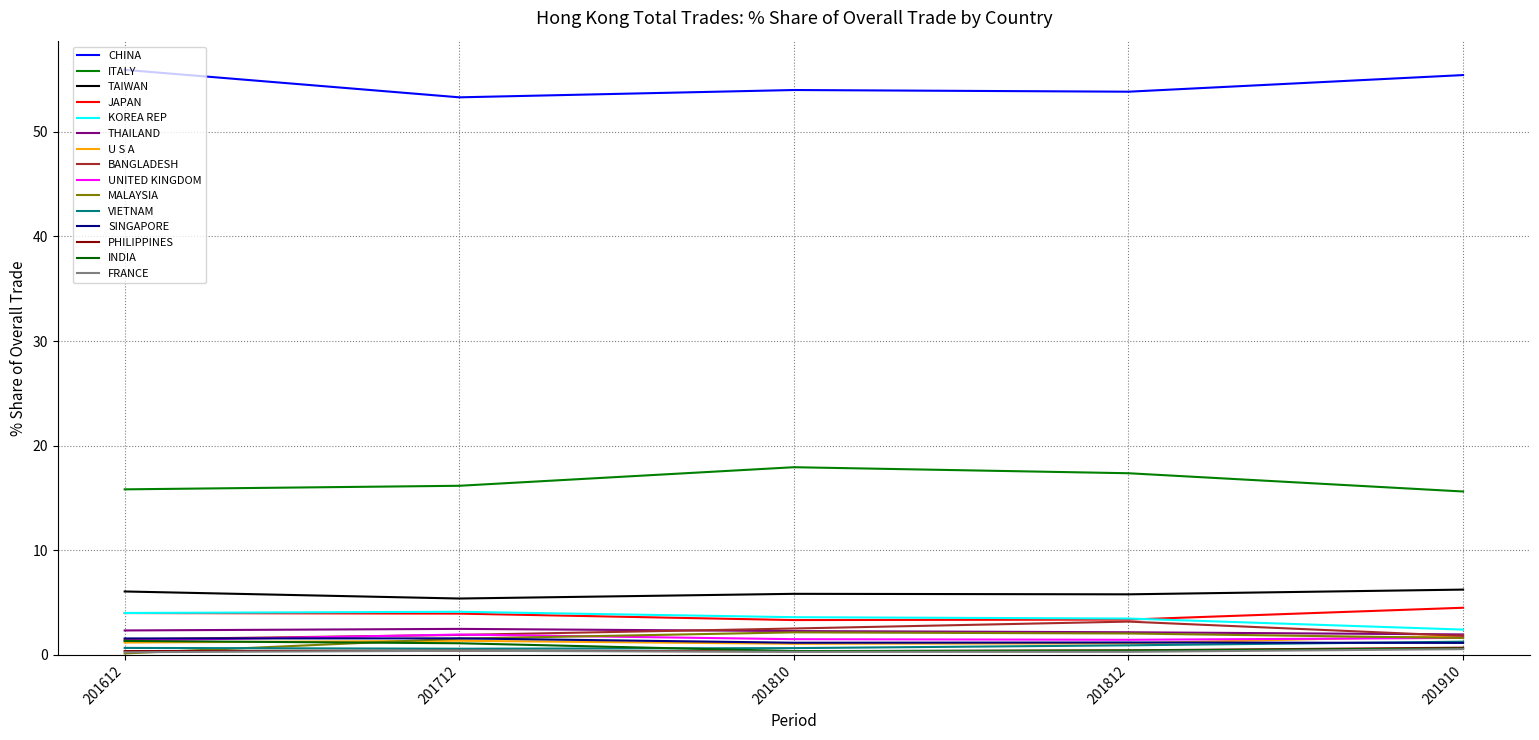

Does the chart have visible grid lines?

Yes